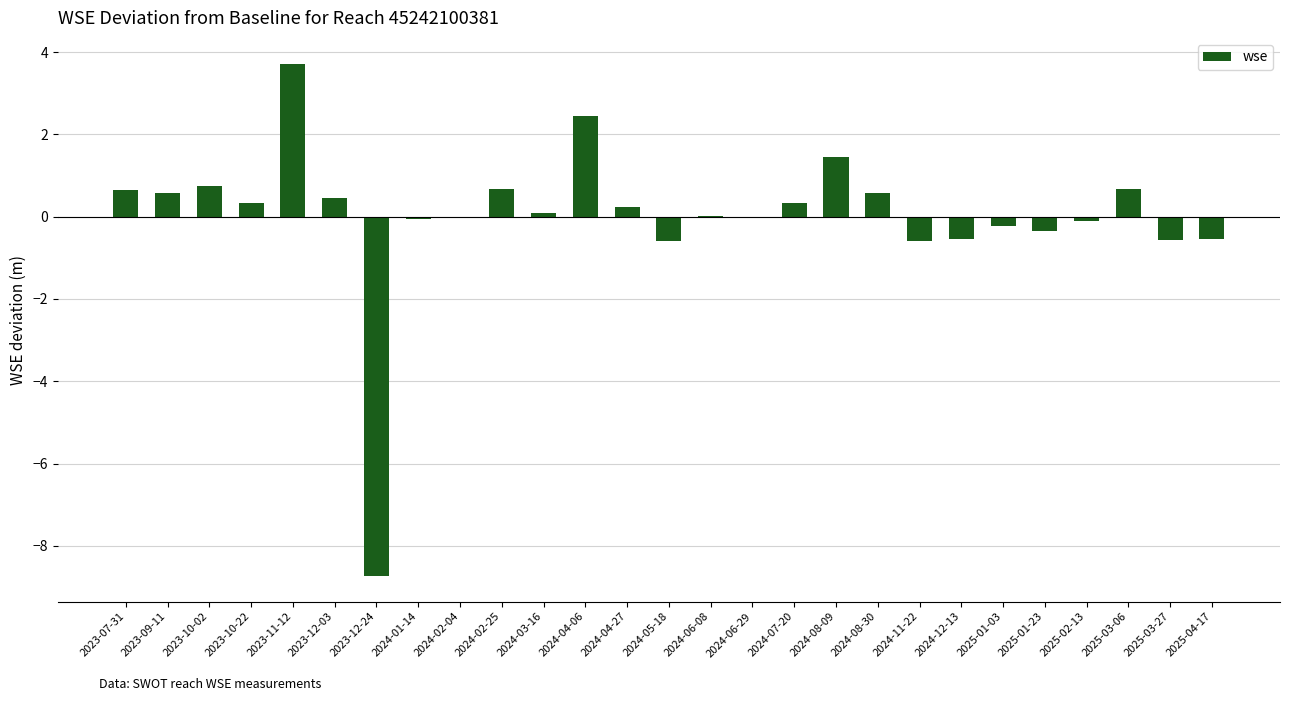

At which label does the data first exceed 0?

2023-07-31